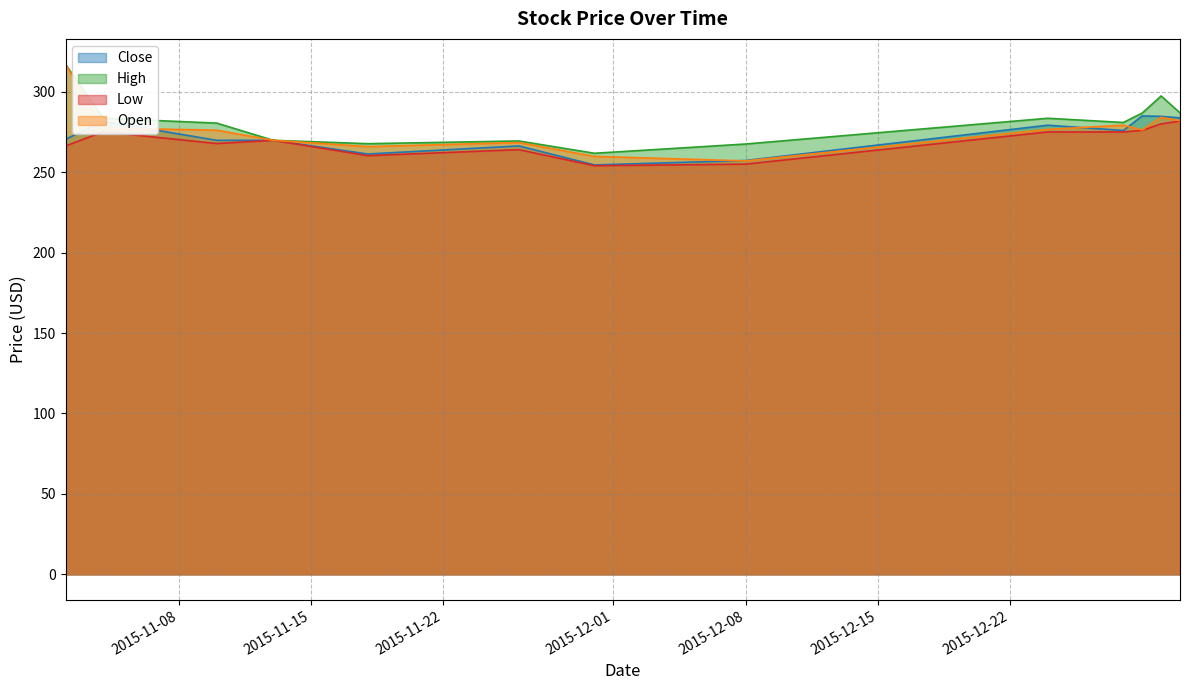

How many lines are shown in the chart?

4